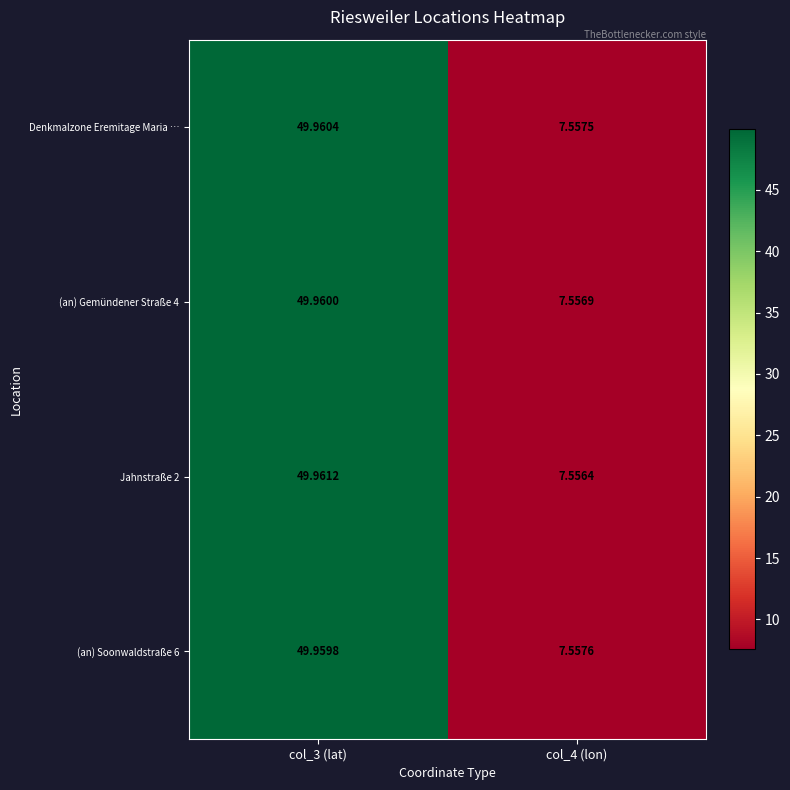

Which series has the largest total across all categories?

Denkmalzone Eremitage Maria …